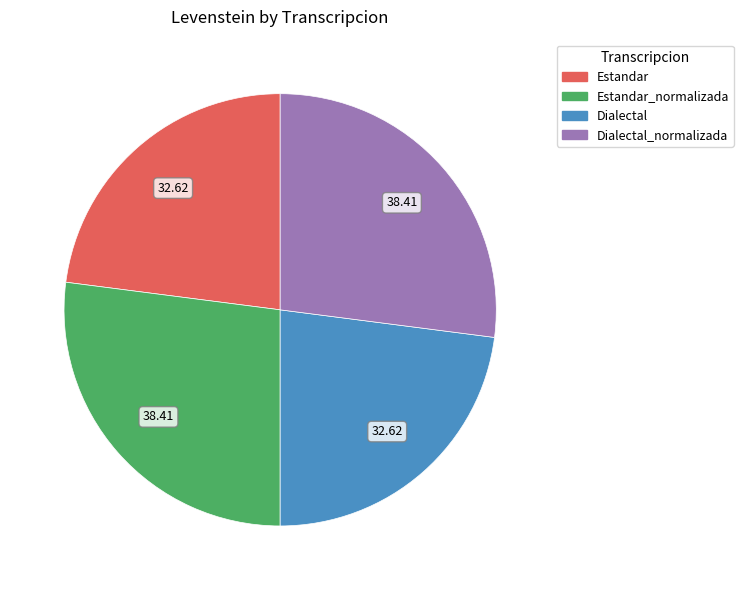

True or false: Dialectal_normalizada accounts for 27% of the total.

True